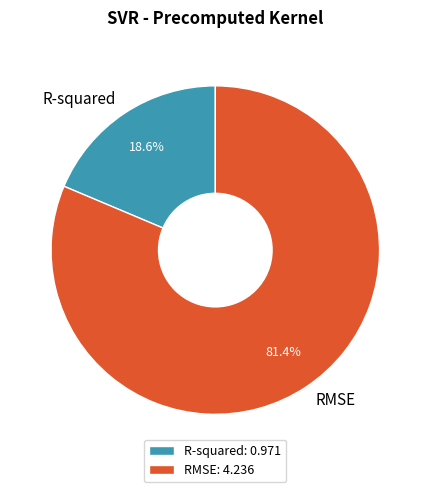

Which has a higher value, R-squared or RMSE?

RMSE